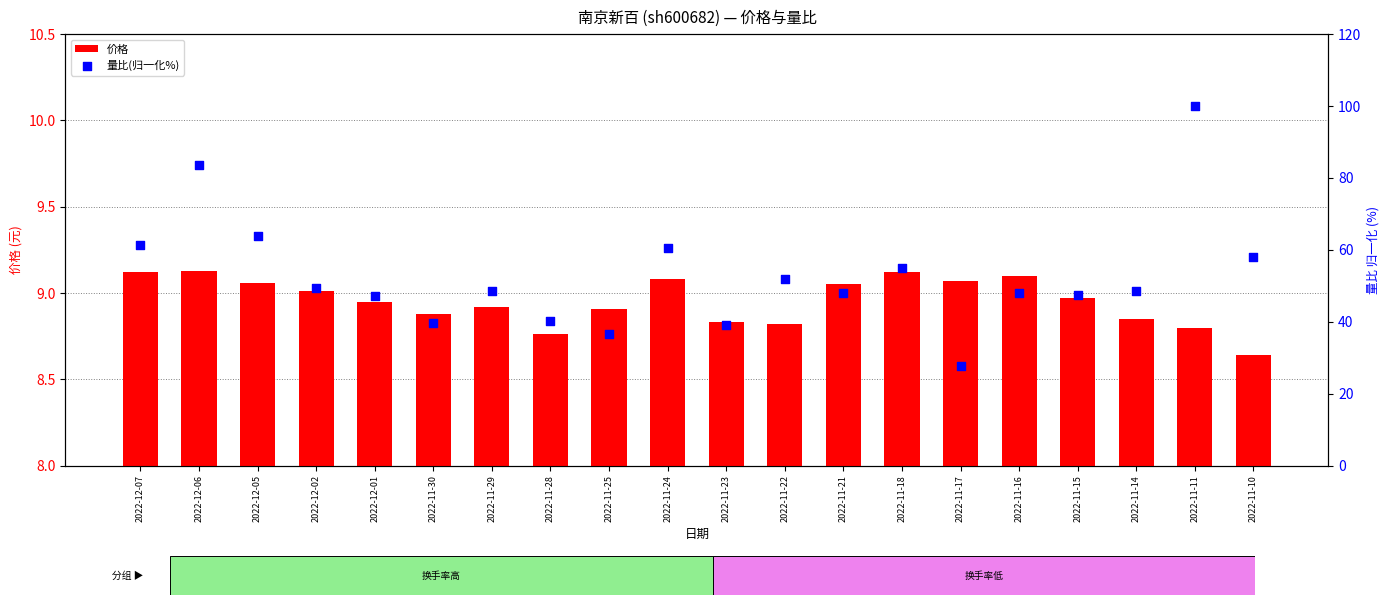

At which category is the sum across all series the highest?

2022-11-11